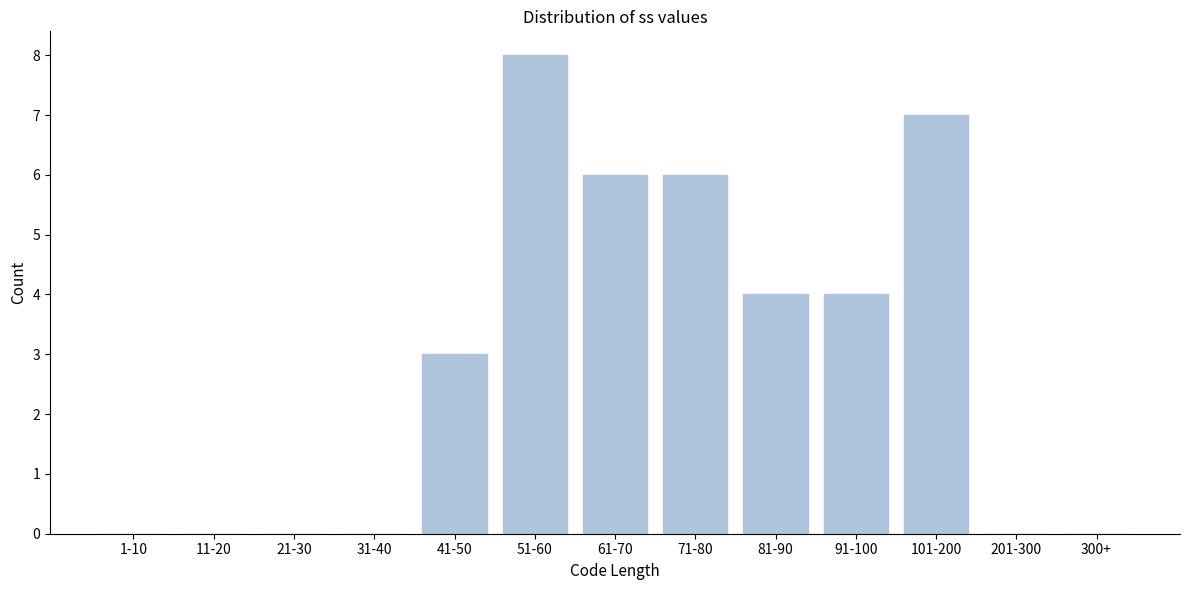

Reading left to right, list all the values displayed in this chart.

1-10=0	11-20=0	21-30=0	31-40=0	41-50=3	51-60=8	61-70=6	71-80=6	81-90=4	91-100=4	101-200=7	201-300=0	300+=0